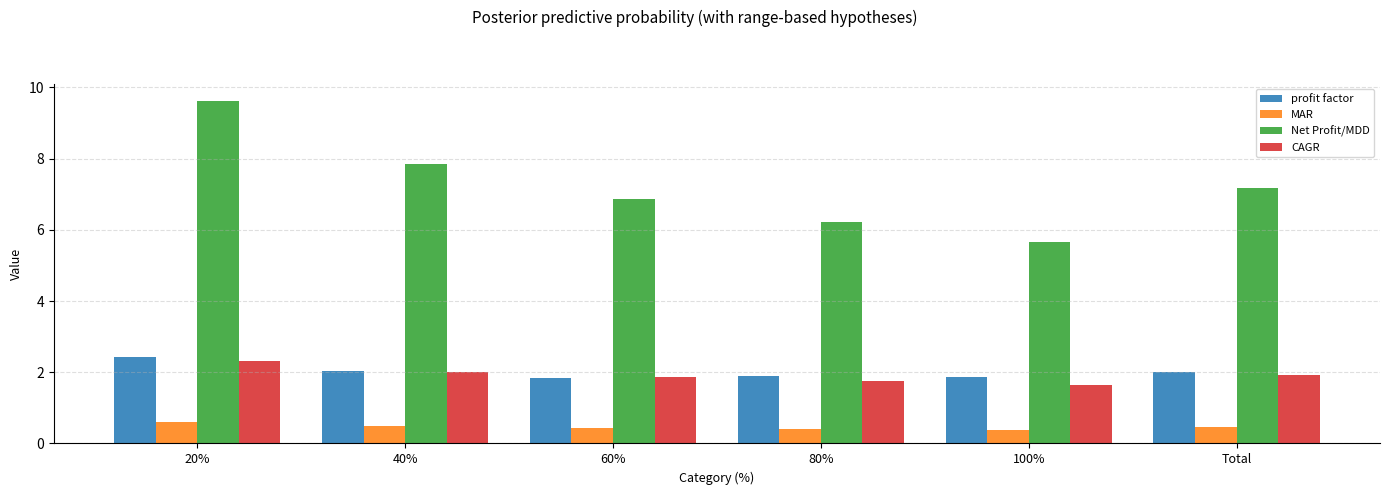

The value of CAGR at Total is 1.9. True or false?

True